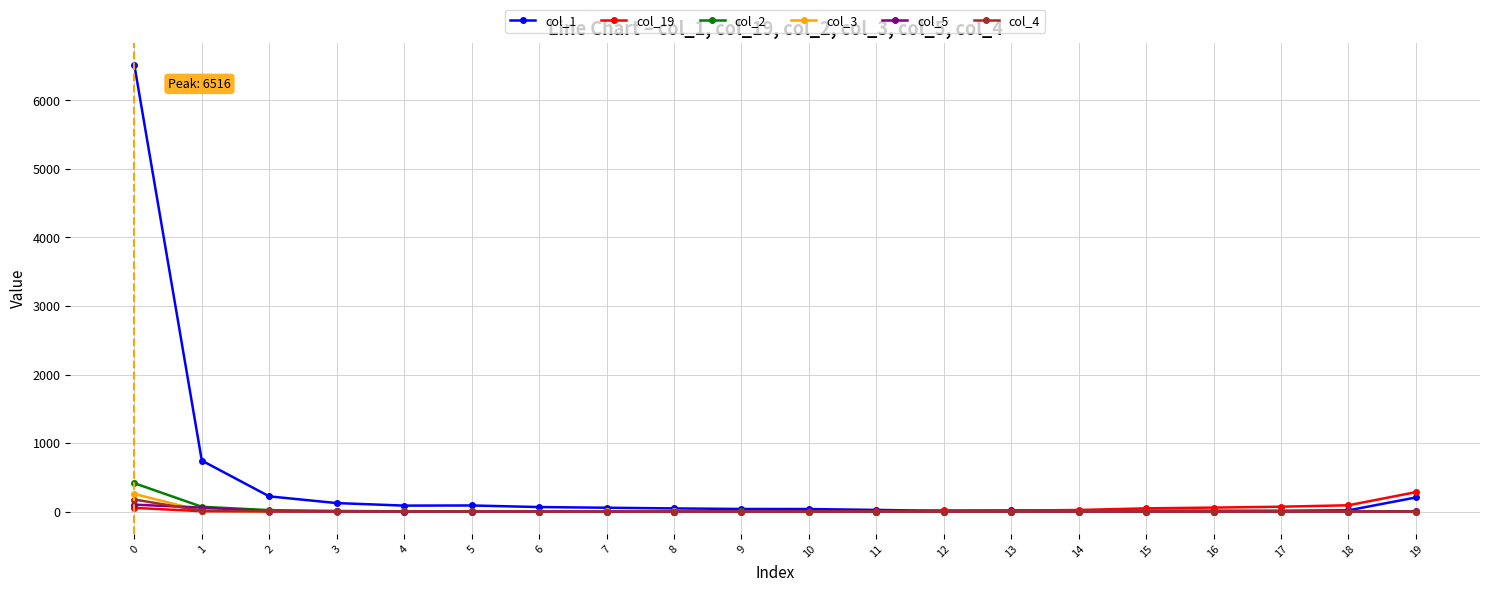

How many values in the col_1 series are below 46?

10